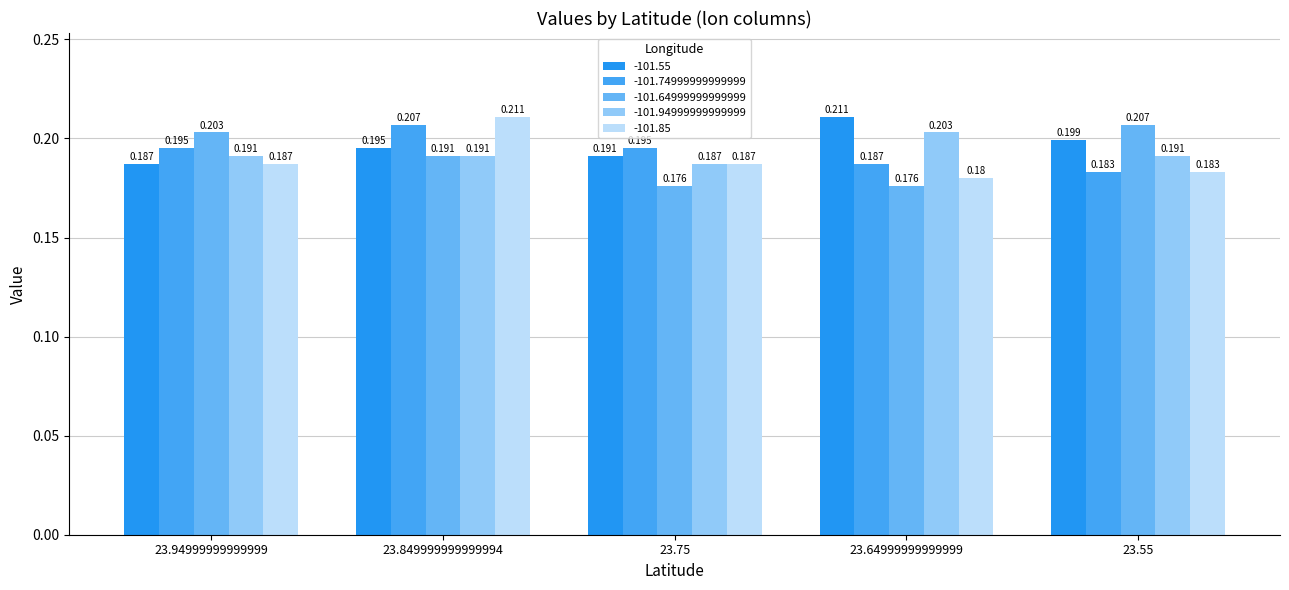

What is the label of the 5th bar from the right?

23.94999999999999